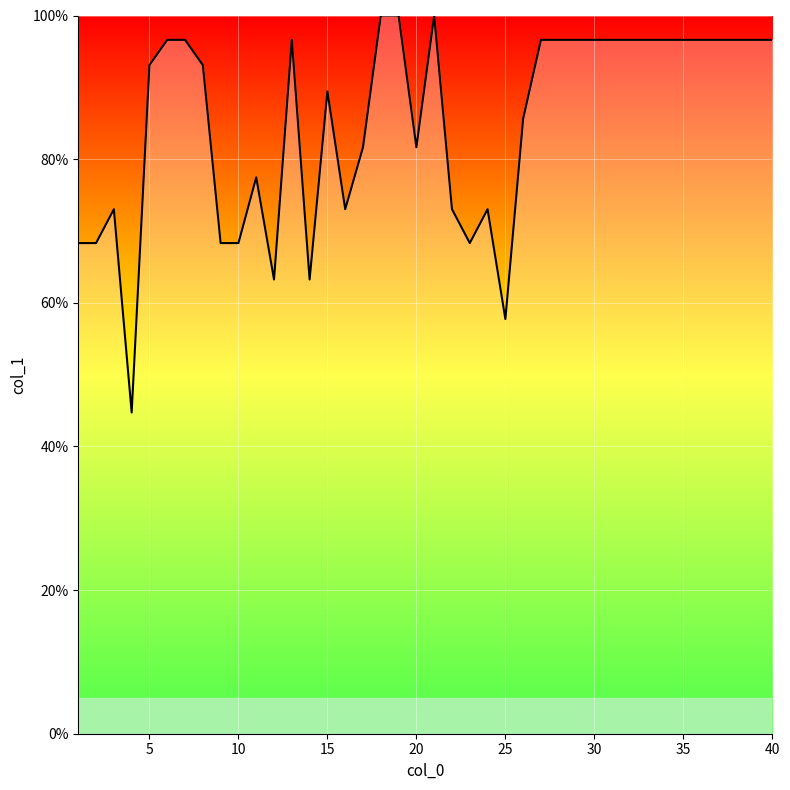

Reading left to right, extract all data points from this chart.

68.3	68.3	73.0	44.7	93.1	96.6	96.6	93.1	68.3	68.3	77.5	63.2	96.6	63.2	89.4	73.0	81.6	100.0	100.0	81.6	100.0	73.0	68.3	73.0	57.7	85.6	96.6	96.6	96.6	96.6	96.6	96.6	96.6	96.6	96.6	96.6	96.6	96.6	96.6	96.6